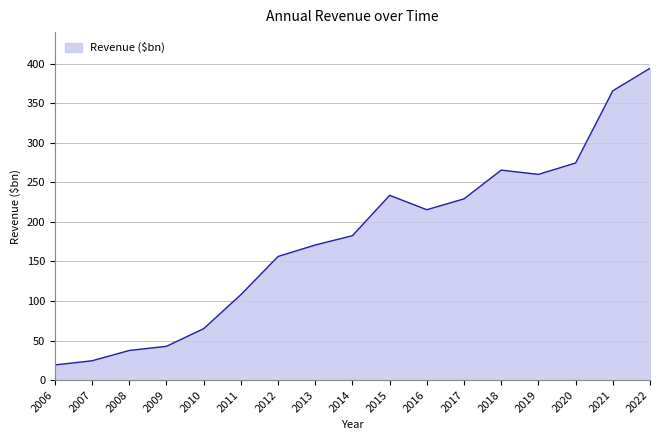

What is the difference between the second highest and minimum values?

346.7